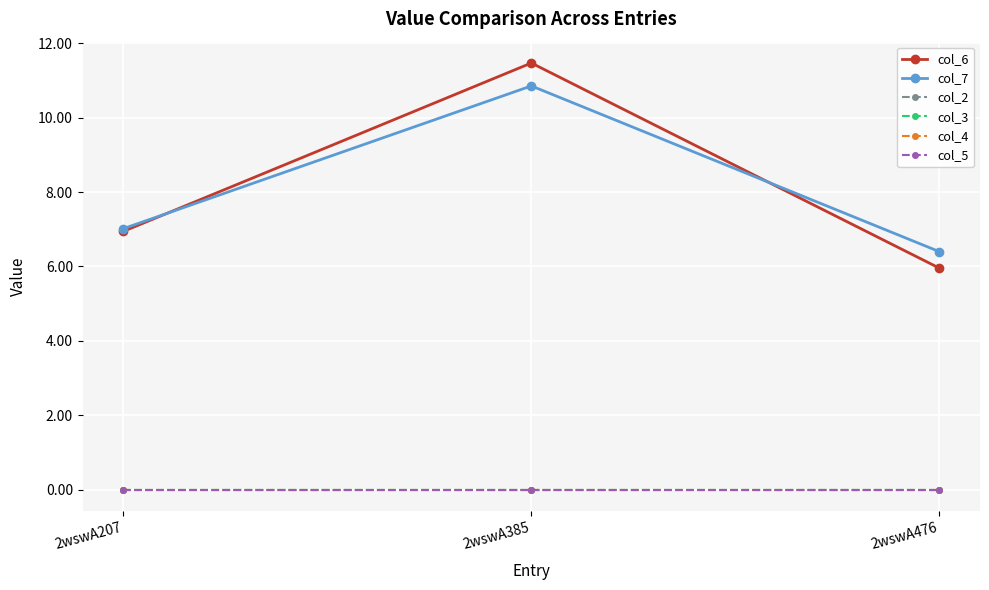

The value of col_7 at 2wswA207 is 7.0. True or false?

True